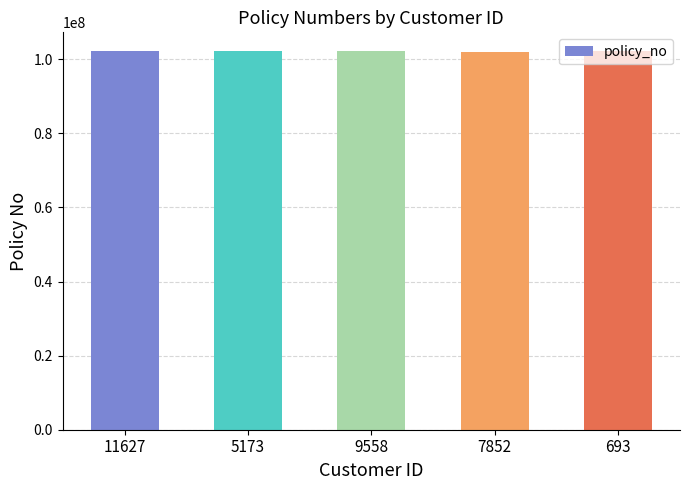

What is the label of the 5th bar from the right?

11627